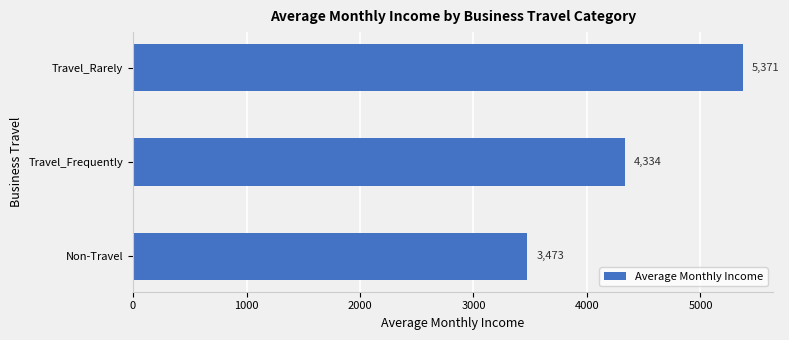

Approximately how many times larger is the value at Non-Travel compared to Travel_Frequently?

0.8